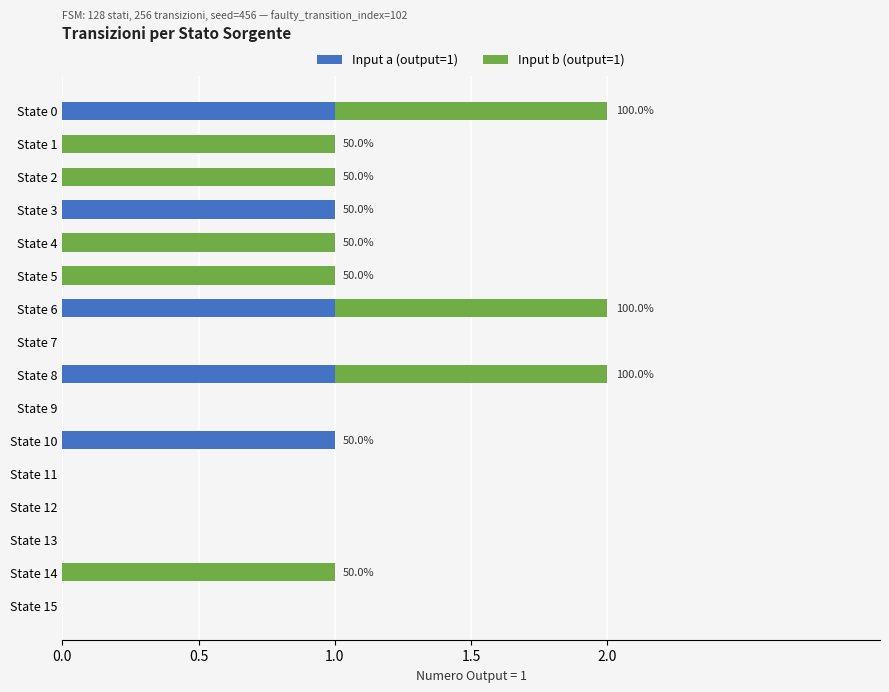

The value of Input a (output=1) at State 12 is 0. True or false?

True